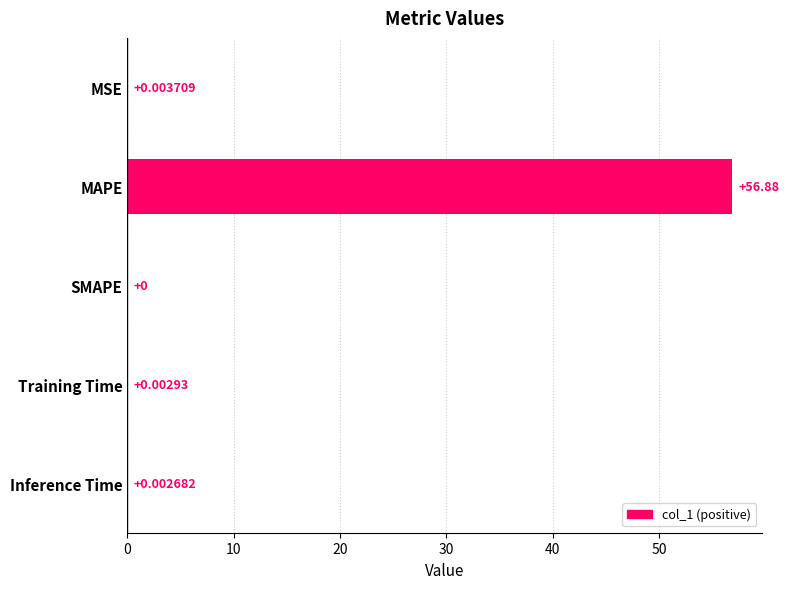

How many positive values are there?

4